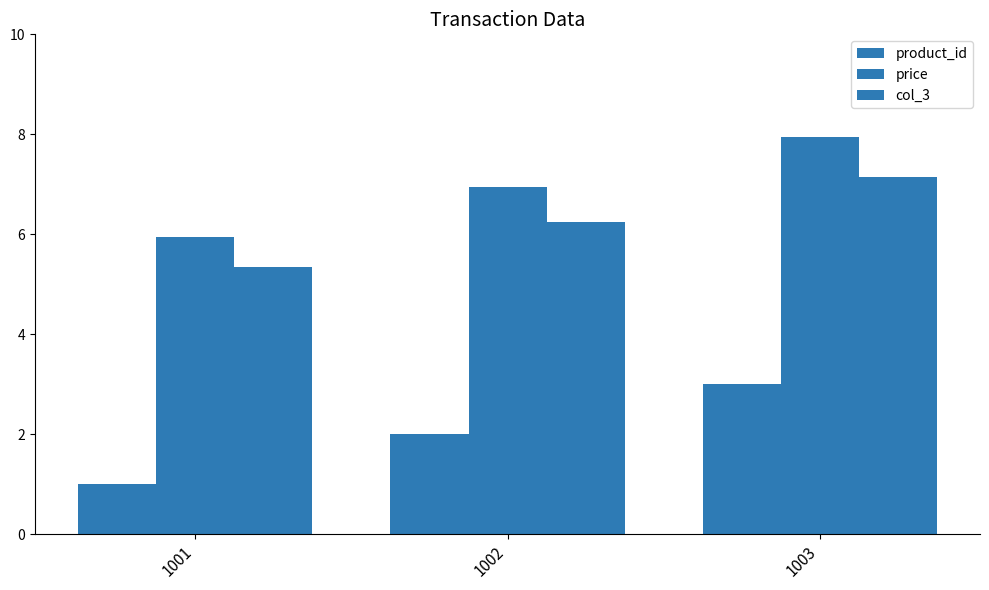

What is the value of the price bar at the 2nd from the left?

7.0